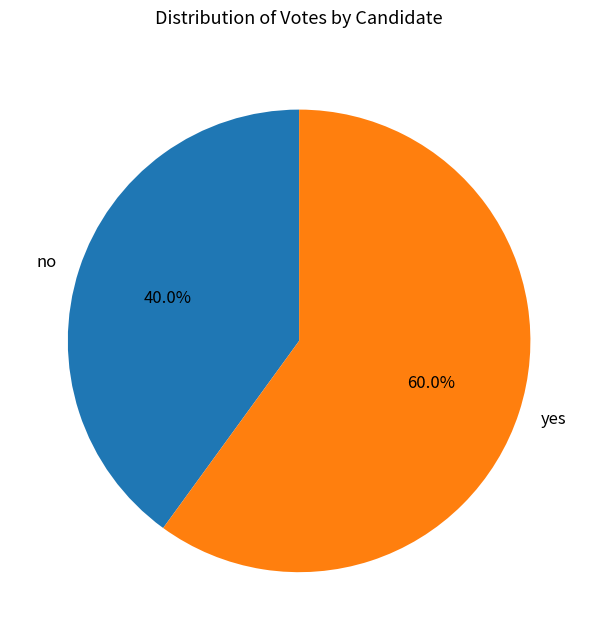

What is the ratio of the value at yes to the value at no?

1.5